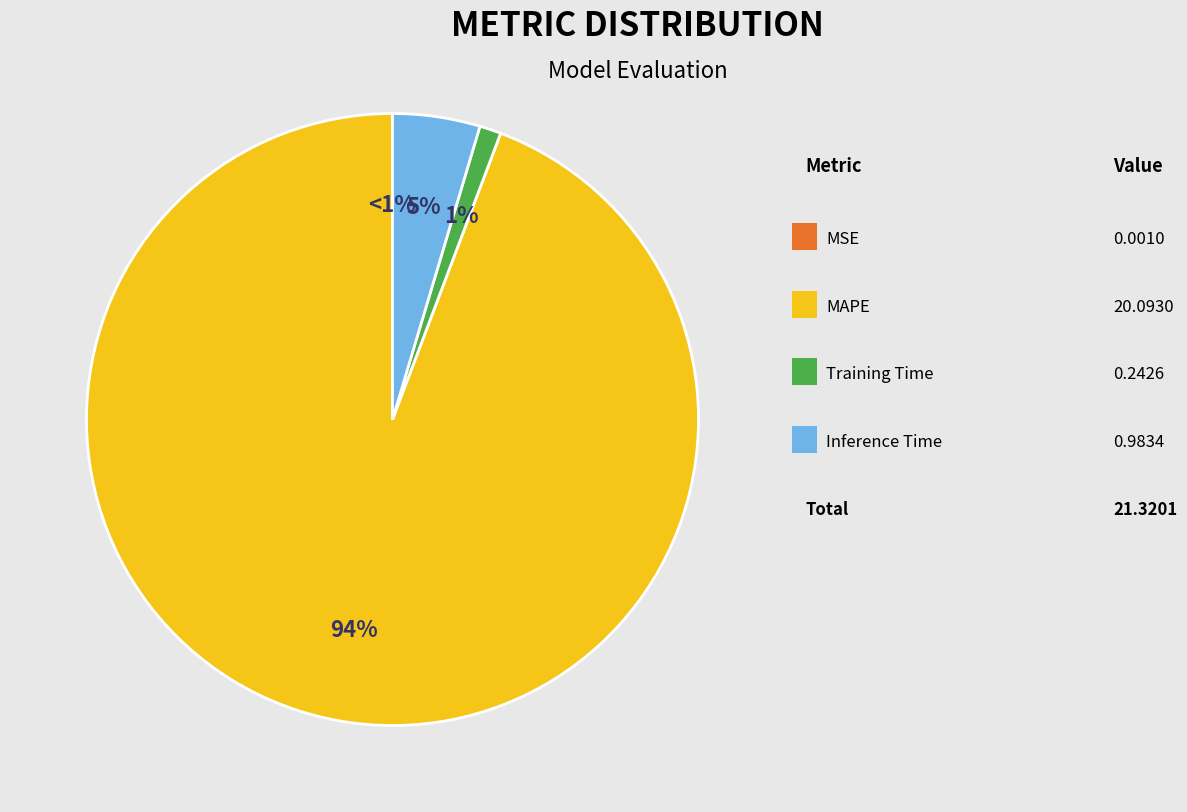

Does MAPE represent more than half of the total?

Yes